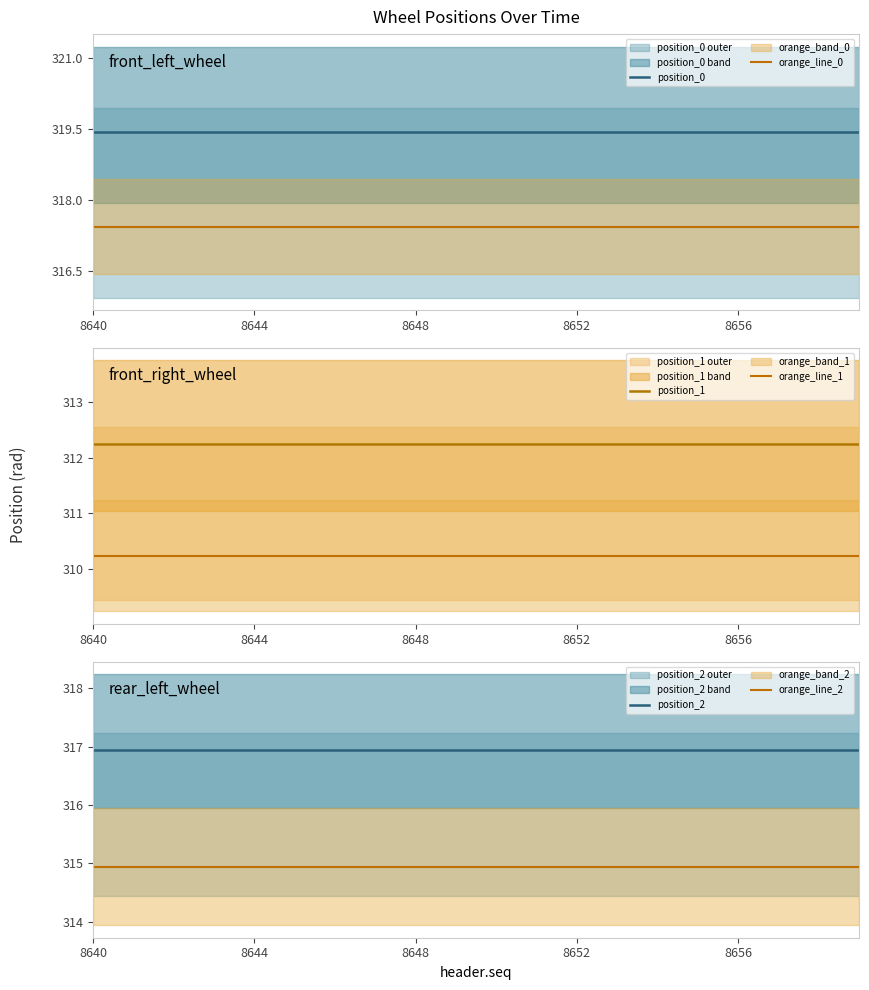

True or false: position_1 and orange_line_1 intersect in this chart.

False